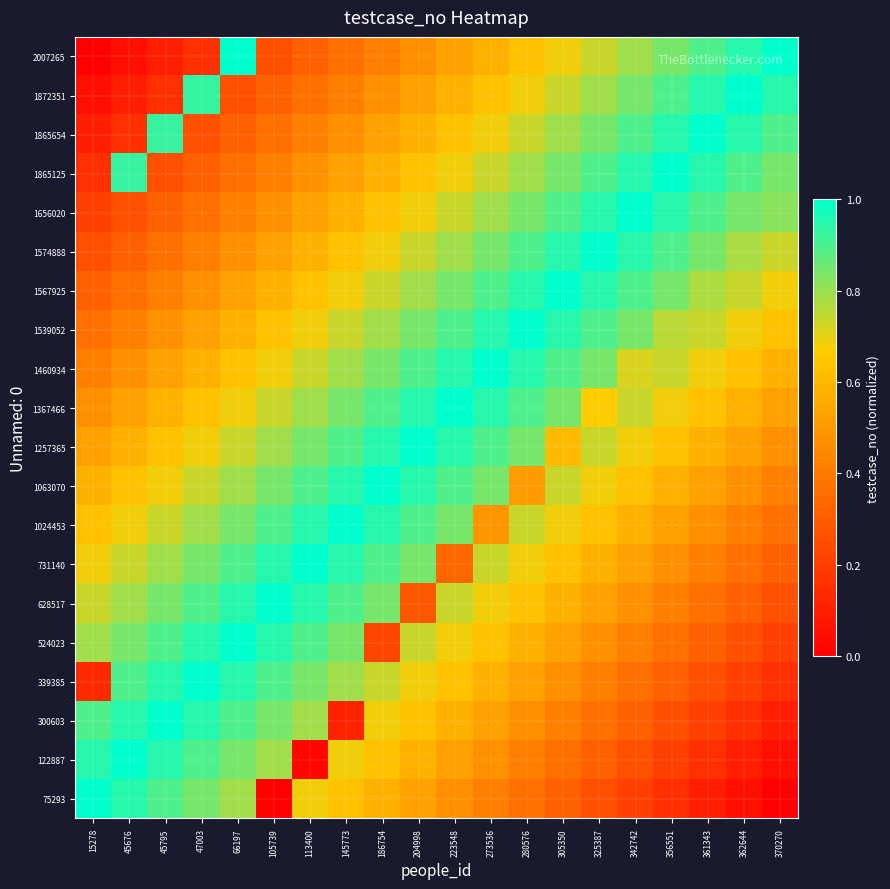

Reading right to left, extract all data points from this chart.

75293: 370270=0.0	362644=0.1	361343=0.1	356551=0.2	342742=0.2	325387=0.3	305350=0.3	280576=0.4	273536=0.4	223548=0.5	204998=0.5	186754=0.6	145773=0.6	113400=0.7	105739=0.0	66197=0.8	47003=0.8	45795=0.9	45676=0.9	15278=1.0
122887: 370270=0.1	362644=0.1	361343=0.2	356551=0.2	342742=0.3	325387=0.3	305350=0.4	280576=0.4	273536=0.5	223548=0.5	204998=0.6	186754=0.6	145773=0.7	113400=0.0	105739=0.8	66197=0.8	47003=0.9	45795=0.9	45676=1.0	15278=0.9
300603: 370270=0.1	362644=0.2	361343=0.2	356551=0.3	342742=0.3	325387=0.4	305350=0.4	280576=0.5	273536=0.5	223548=0.6	204998=0.6	186754=0.7	145773=0.1	113400=0.8	105739=0.8	66197=0.9	47003=0.9	45795=1.0	45676=0.9	15278=0.9
339385: 370270=0.2	362644=0.2	361343=0.3	356551=0.3	342742=0.4	325387=0.4	305350=0.5	280576=0.5	273536=0.6	223548=0.6	204998=0.7	186754=0.7	145773=0.8	113400=0.8	105739=0.9	66197=0.9	47003=1.0	45795=0.9	45676=0.9	15278=0.1
524023: 370270=0.2	362644=0.3	361343=0.3	356551=0.4	342742=0.4	325387=0.5	305350=0.5	280576=0.6	273536=0.6	223548=0.7	204998=0.7	186754=0.2	145773=0.8	113400=0.9	105739=0.9	66197=1.0	47003=0.9	45795=0.9	45676=0.8	15278=0.8
628517: 370270=0.3	362644=0.3	361343=0.4	356551=0.4	342742=0.5	325387=0.5	305350=0.6	280576=0.6	273536=0.7	223548=0.7	204998=0.3	186754=0.8	145773=0.9	113400=0.9	105739=1.0	66197=0.9	47003=0.9	45795=0.8	45676=0.8	15278=0.7
731140: 370270=0.3	362644=0.4	361343=0.4	356551=0.5	342742=0.5	325387=0.6	305350=0.6	280576=0.7	273536=0.7	223548=0.3	204998=0.8	186754=0.9	145773=0.9	113400=1.0	105739=0.9	66197=0.9	47003=0.8	45795=0.8	45676=0.7	15278=0.7
1024453: 370270=0.4	362644=0.4	361343=0.5	356551=0.5	342742=0.6	325387=0.6	305350=0.7	280576=0.7	273536=0.5	223548=0.8	204998=0.9	186754=0.9	145773=1.0	113400=0.9	105739=0.9	66197=0.8	47003=0.8	45795=0.7	45676=0.7	15278=0.6
1063070: 370270=0.4	362644=0.5	361343=0.5	356551=0.6	342742=0.6	325387=0.7	305350=0.7	280576=0.5	273536=0.8	223548=0.9	204998=0.9	186754=1.0	145773=0.9	113400=0.9	105739=0.8	66197=0.8	47003=0.7	45795=0.7	45676=0.6	15278=0.6
1257365: 370270=0.5	362644=0.5	361343=0.6	356551=0.6	342742=0.7	325387=0.7	305350=0.6	280576=0.8	273536=0.9	223548=0.9	204998=1.0	186754=0.9	145773=0.9	113400=0.8	105739=0.8	66197=0.7	47003=0.7	45795=0.6	45676=0.6	15278=0.5
1367466: 370270=0.5	362644=0.6	361343=0.6	356551=0.7	342742=0.7	325387=0.7	305350=0.8	280576=0.9	273536=0.9	223548=1.0	204998=0.9	186754=0.9	145773=0.8	113400=0.8	105739=0.7	66197=0.7	47003=0.6	45795=0.6	45676=0.5	15278=0.5
1460934: 370270=0.6	362644=0.6	361343=0.7	356551=0.7	342742=0.7	325387=0.8	305350=0.9	280576=0.9	273536=1.0	223548=0.9	204998=0.9	186754=0.8	145773=0.8	113400=0.7	105739=0.7	66197=0.6	47003=0.6	45795=0.5	45676=0.5	15278=0.4
1539052: 370270=0.6	362644=0.7	361343=0.7	356551=0.8	342742=0.8	325387=0.9	305350=0.9	280576=1.0	273536=0.9	223548=0.9	204998=0.8	186754=0.8	145773=0.7	113400=0.7	105739=0.6	66197=0.6	47003=0.5	45795=0.5	45676=0.4	15278=0.4
1567925: 370270=0.7	362644=0.7	361343=0.8	356551=0.8	342742=0.9	325387=0.9	305350=1.0	280576=0.9	273536=0.9	223548=0.8	204998=0.8	186754=0.7	145773=0.7	113400=0.6	105739=0.6	66197=0.5	47003=0.5	45795=0.4	45676=0.4	15278=0.3
1574888: 370270=0.7	362644=0.8	361343=0.8	356551=0.9	342742=0.9	325387=1.0	305350=0.9	280576=0.9	273536=0.8	223548=0.8	204998=0.7	186754=0.7	145773=0.6	113400=0.6	105739=0.5	66197=0.5	47003=0.4	45795=0.4	45676=0.3	15278=0.3
1656020: 370270=0.8	362644=0.8	361343=0.9	356551=0.9	342742=1.0	325387=0.9	305350=0.9	280576=0.8	273536=0.8	223548=0.7	204998=0.7	186754=0.6	145773=0.6	113400=0.5	105739=0.5	66197=0.4	47003=0.4	45795=0.3	45676=0.3	15278=0.2
1865125: 370270=0.8	362644=0.9	361343=0.9	356551=1.0	342742=0.9	325387=0.9	305350=0.8	280576=0.8	273536=0.7	223548=0.7	204998=0.6	186754=0.6	145773=0.5	113400=0.5	105739=0.4	66197=0.4	47003=0.3	45795=0.3	45676=0.9	15278=0.2
1865654: 370270=0.9	362644=0.9	361343=1.0	356551=0.9	342742=0.9	325387=0.8	305350=0.8	280576=0.7	273536=0.7	223548=0.6	204998=0.6	186754=0.5	145773=0.5	113400=0.4	105739=0.4	66197=0.3	47003=0.3	45795=0.9	45676=0.2	15278=0.1
1872351: 370270=0.9	362644=1.0	361343=0.9	356551=0.9	342742=0.8	325387=0.8	305350=0.7	280576=0.7	273536=0.6	223548=0.6	204998=0.5	186754=0.5	145773=0.4	113400=0.4	105739=0.3	66197=0.3	47003=0.9	45795=0.2	45676=0.1	15278=0.1
2007265: 370270=1.0	362644=0.9	361343=0.9	356551=0.8	342742=0.8	325387=0.7	305350=0.7	280576=0.6	273536=0.6	223548=0.5	204998=0.5	186754=0.4	145773=0.4	113400=0.3	105739=0.3	66197=1.0	47003=0.2	45795=0.1	45676=0.1	15278=0.0